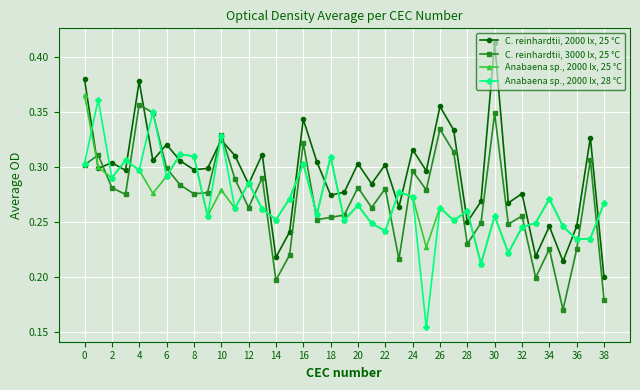

Which series ends up on top after the final intersection of Anabaena sp., 2000 lx, 25 °C and C. reinhardtii, 3000 lx, 25 °C?

Anabaena sp., 2000 lx, 25 °C